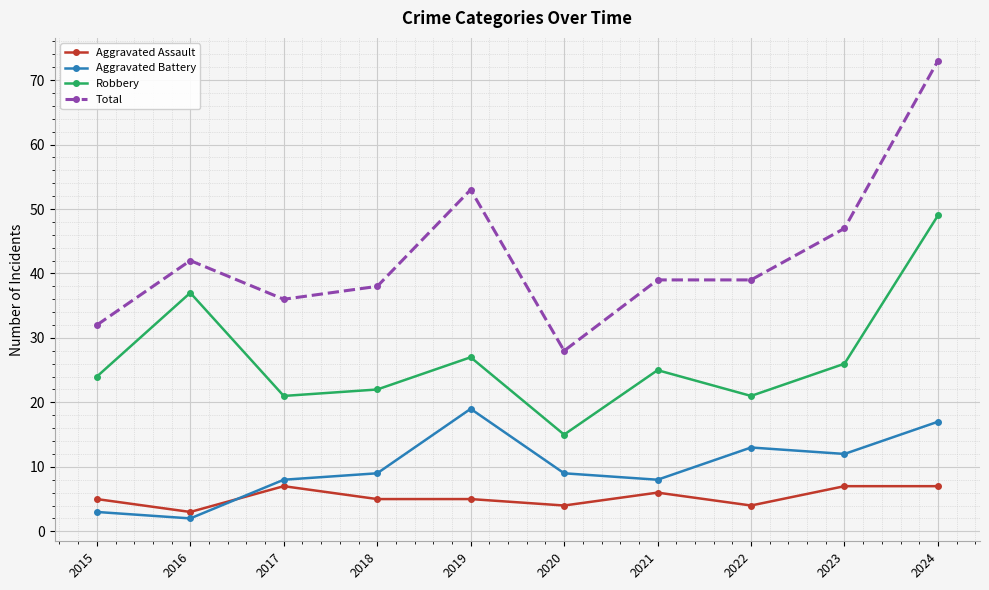

At which category is the sum across all series the highest?

2024